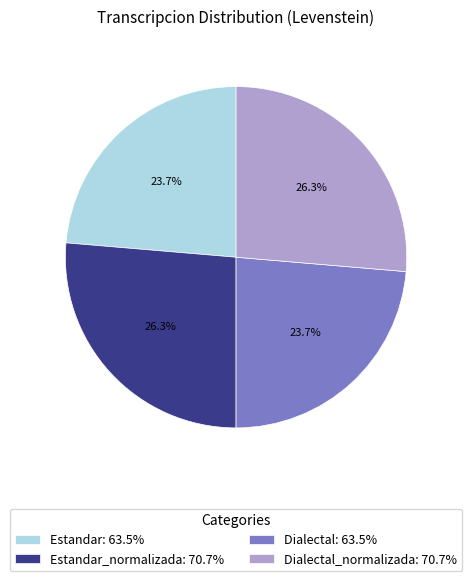

How many slices are in this pie chart?

4